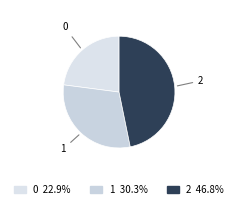

How many segments does this pie chart have?

3